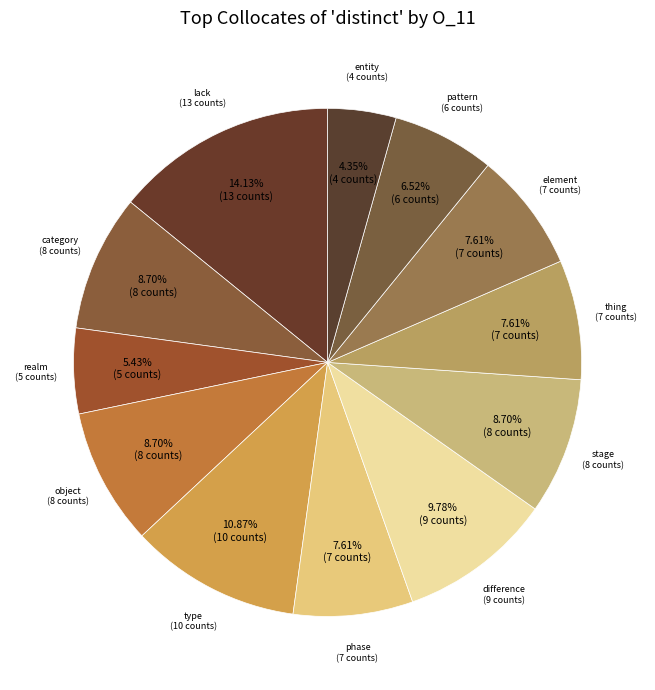

Approximately how many times larger is the value at object compared to realm?

1.6